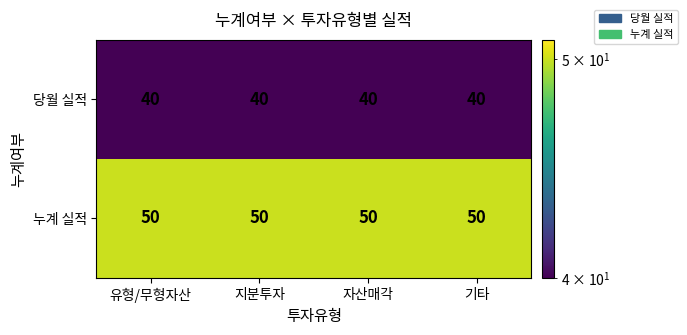

What is the difference between the highest and lowest values at 자산매각?

10